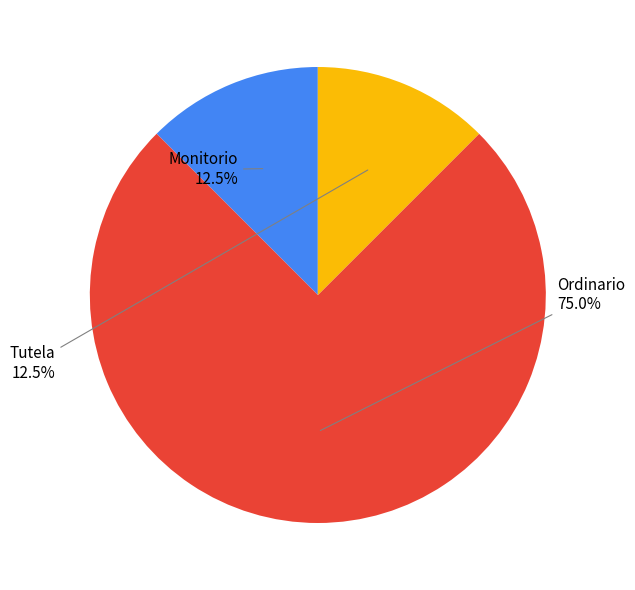

Does any single category account for the majority?

Yes